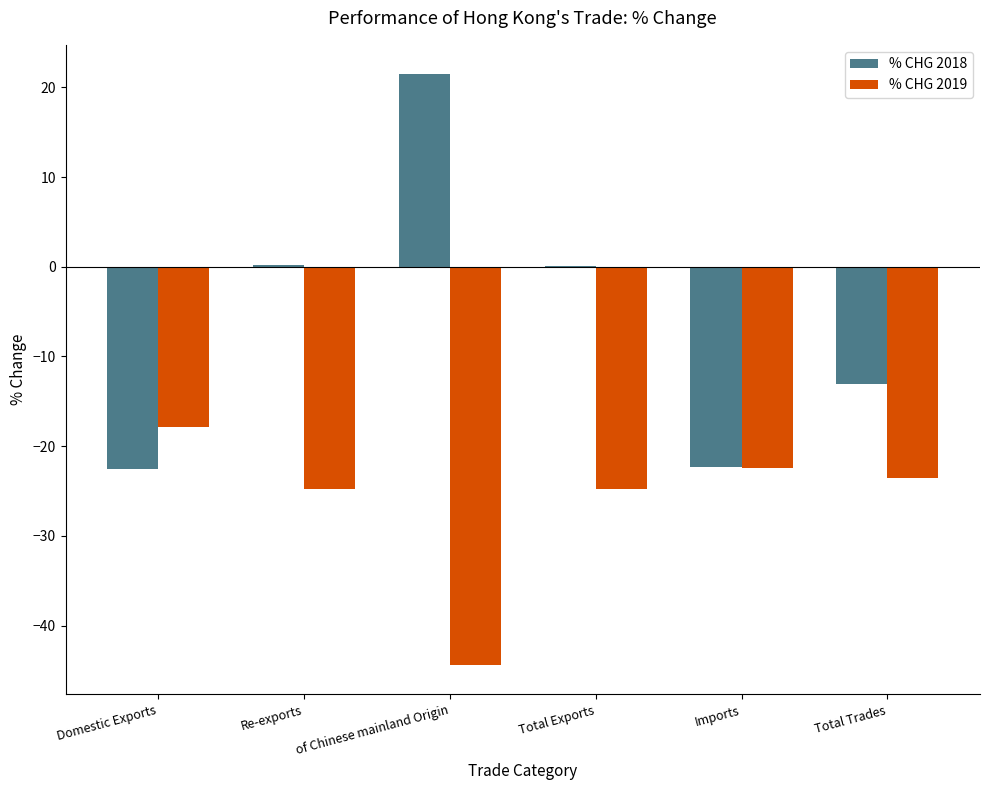

What is the sum of the % CHG 2018 values at of Chinese mainland Origin and Total Trades?

8.4